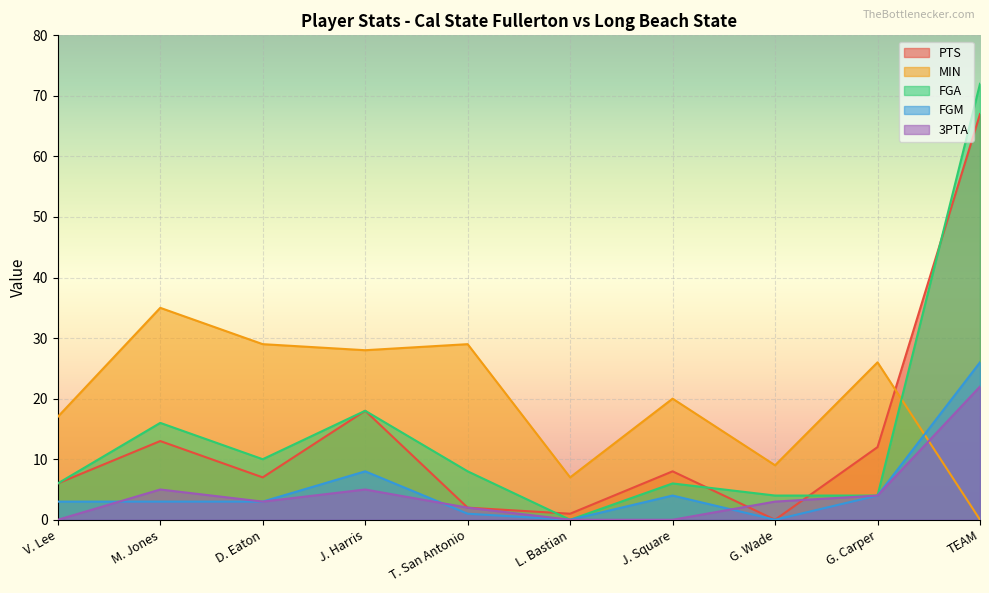

What is the maximum value shown in the chart?

72